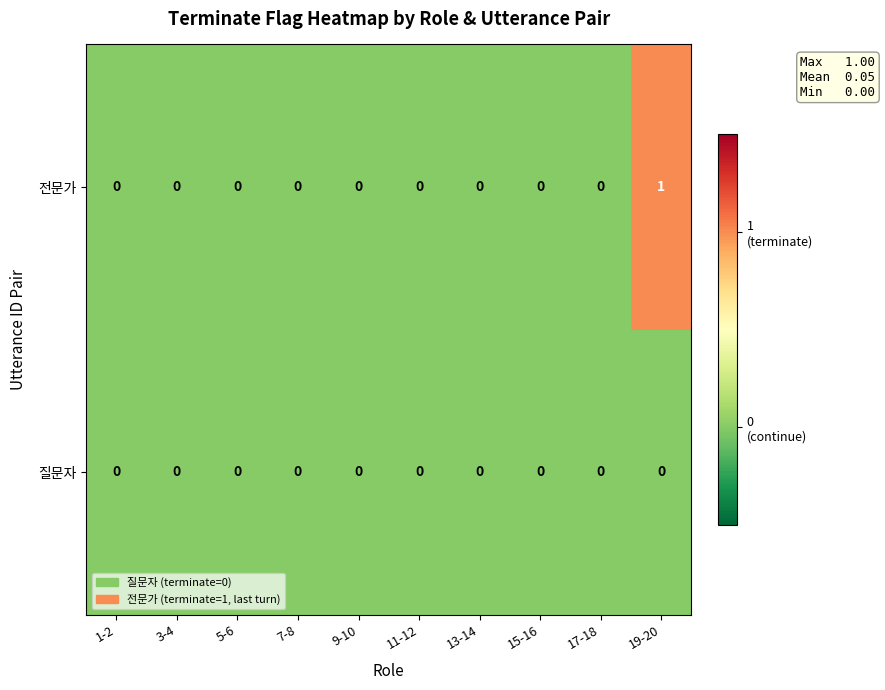

Which series has the largest range (max minus min)?

전문가